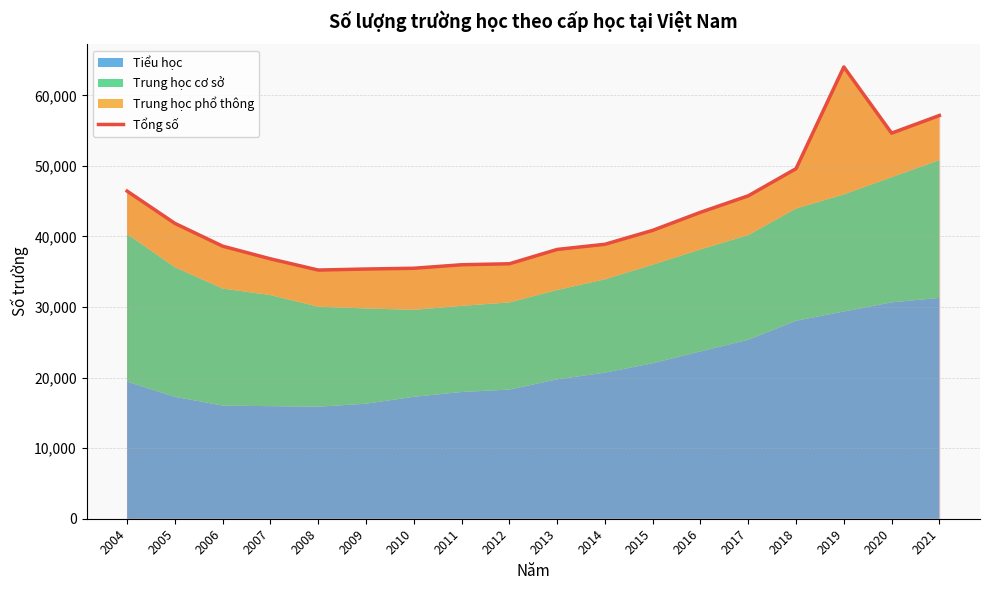

Which category has the highest value across all series?

2019